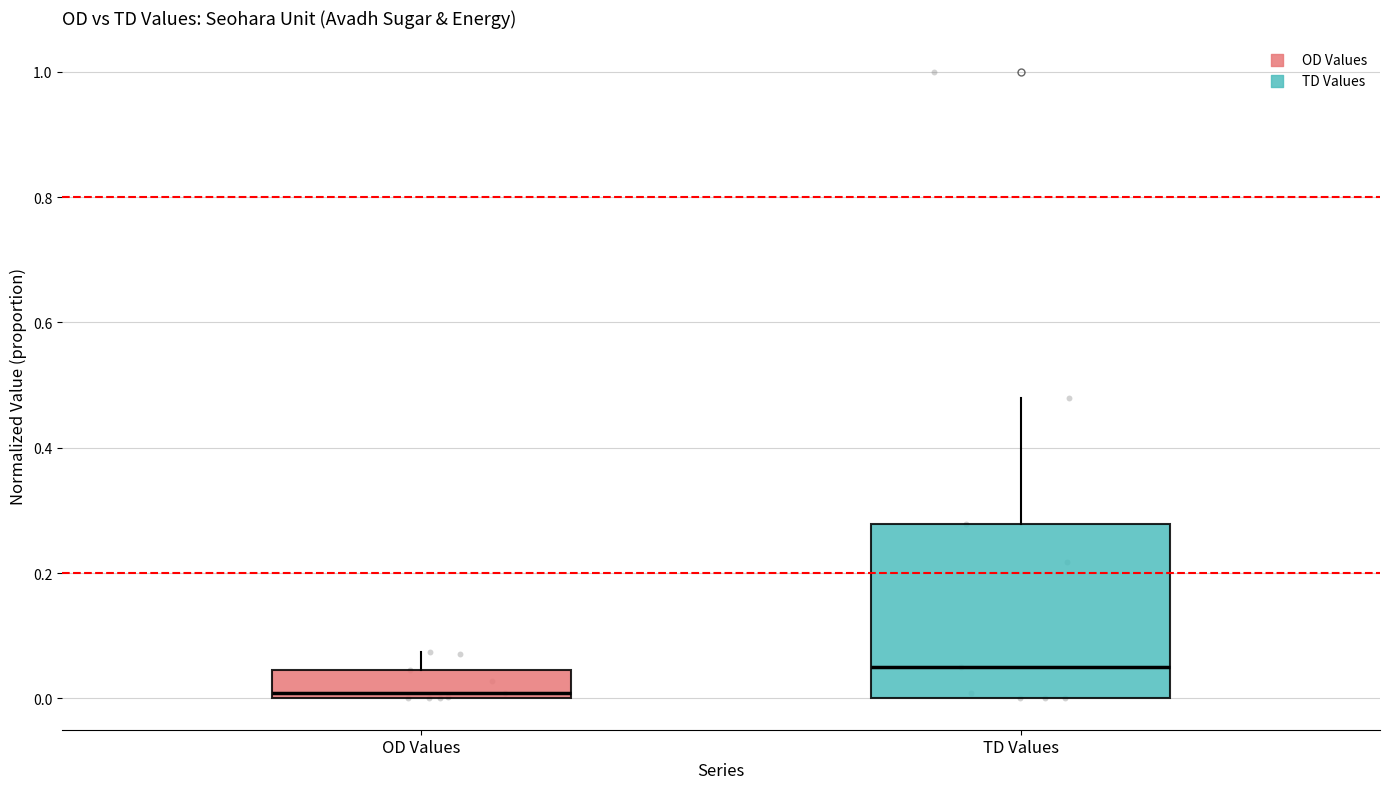

Which box's median line is the lowest?

OD Values